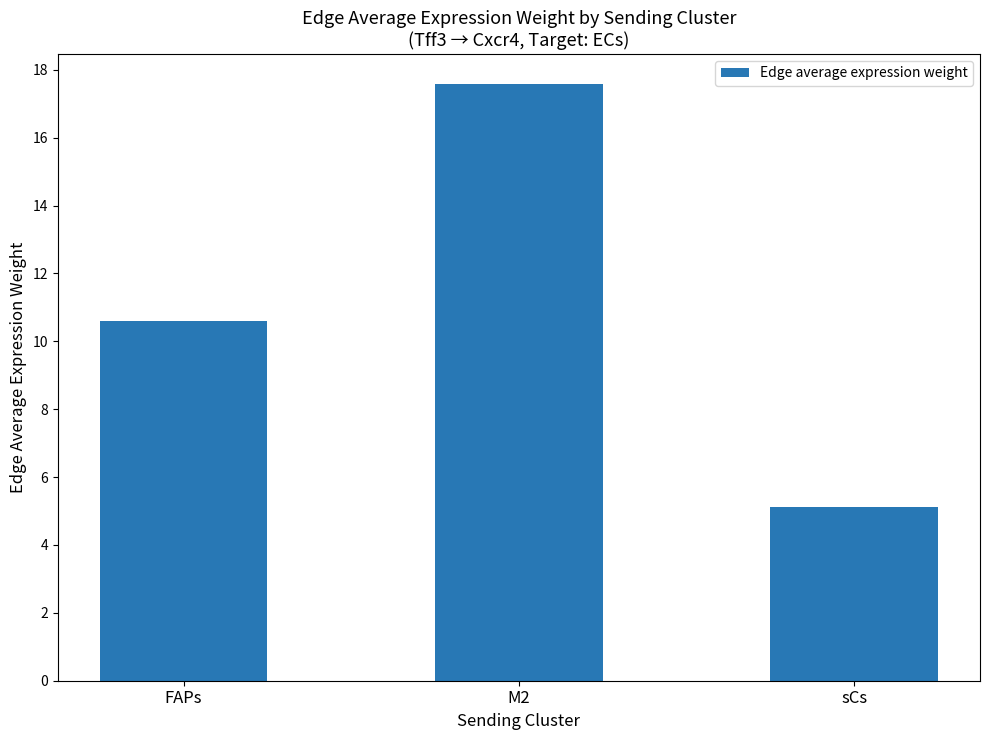

What is the value of the 1st bar from the left?

10.6